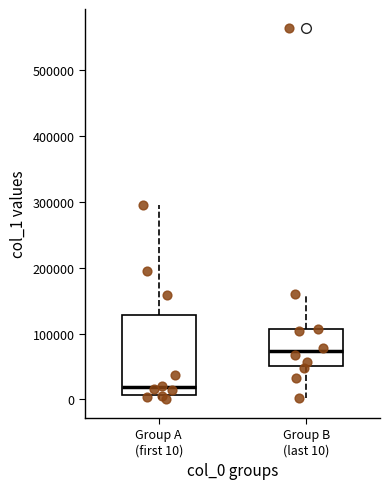

Which box's median line is the highest?

Group B (last 10)